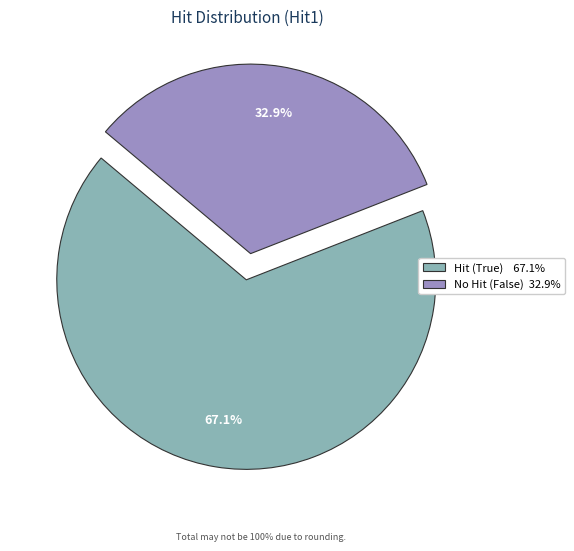

To the nearest percent, what is the difference between the largest and smallest slice percentages?

34%